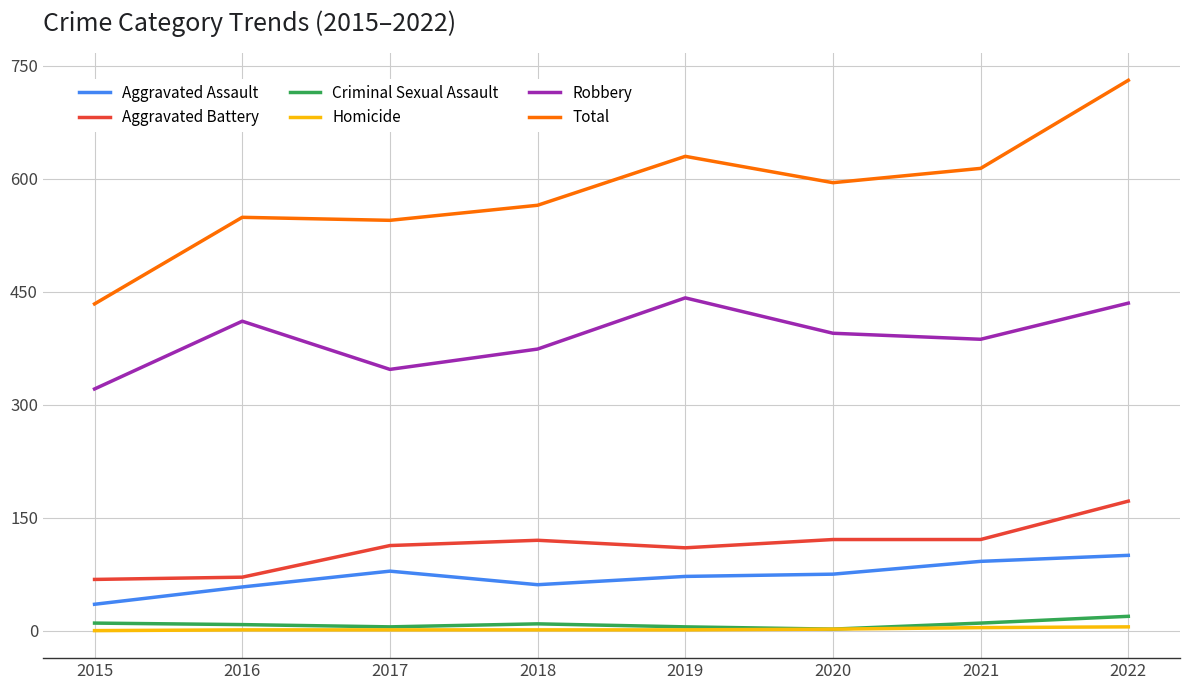

At which category does Robbery reach its first local valley?

2017